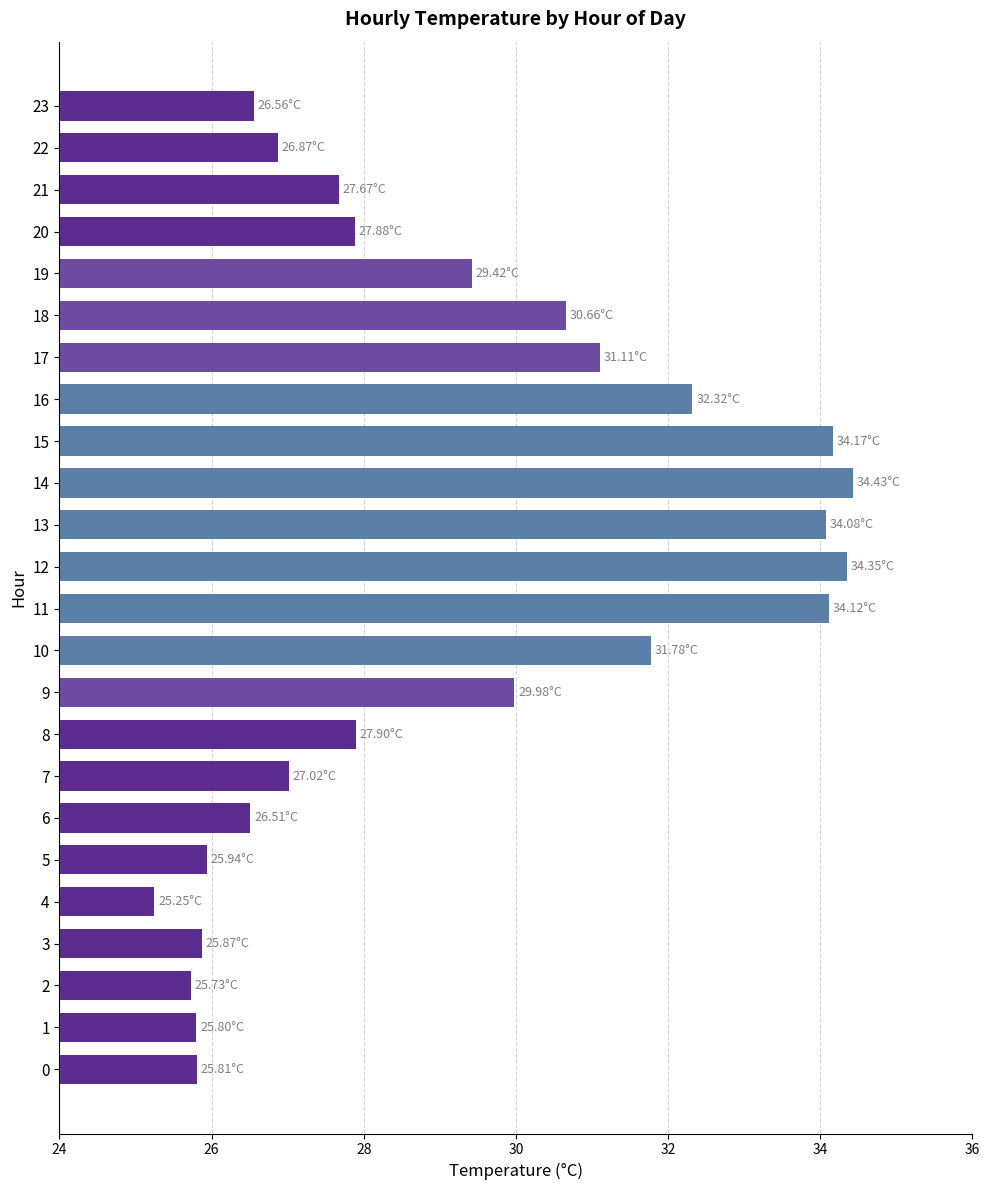

Approximately how many times larger is the value at 19 compared to 20?

1.1